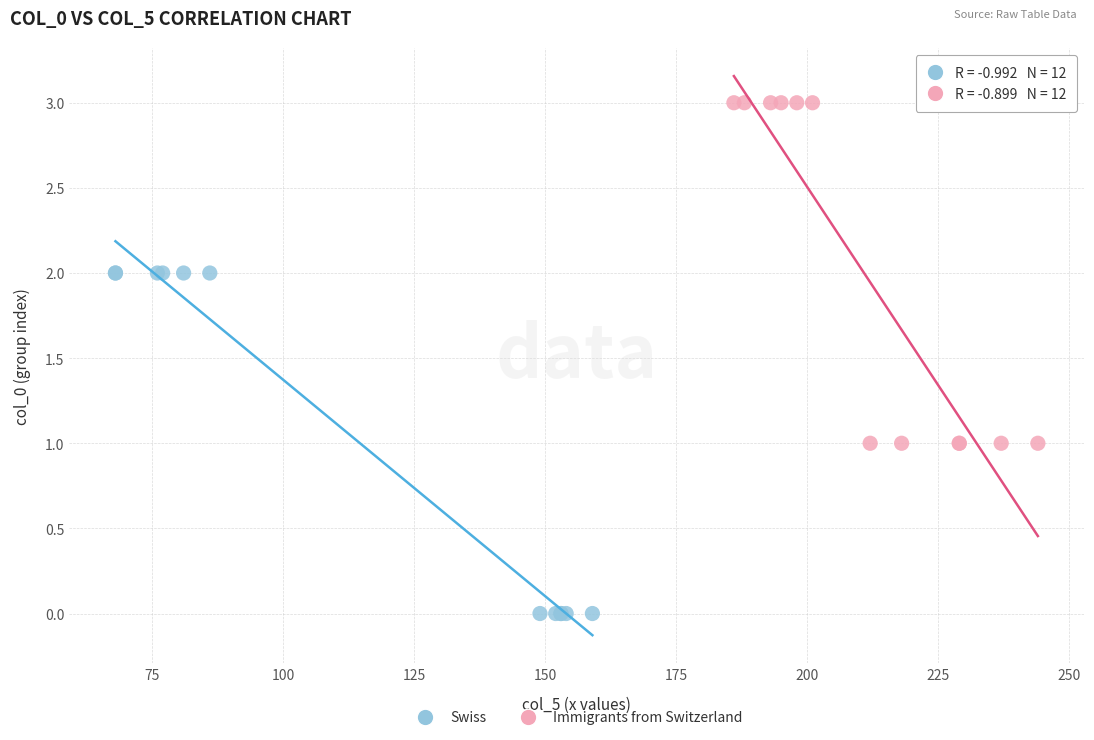

Which series contains the highest Y value?

Immigrants from Switzerland